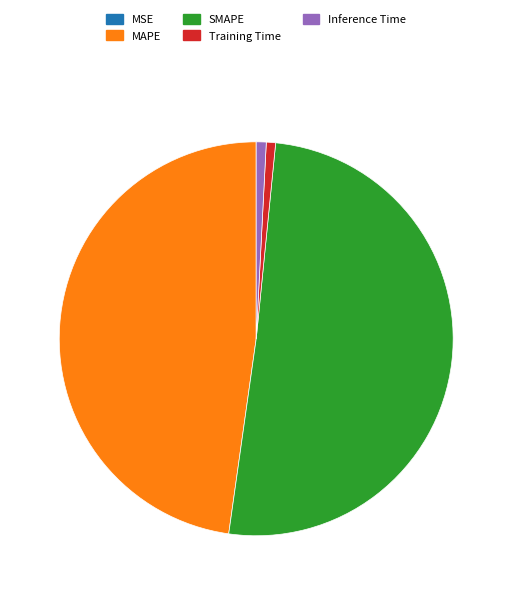

What is the largest slice in the pie chart?

SMAPE